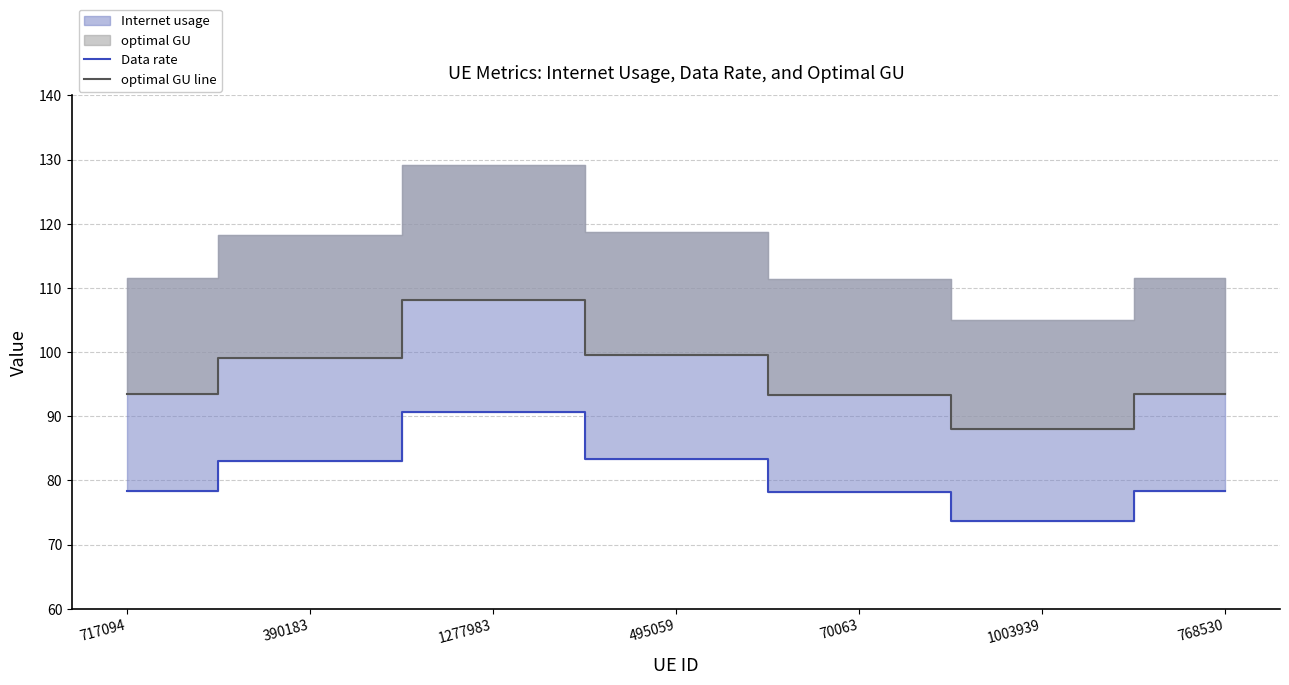

How many lines are shown in the chart?

2